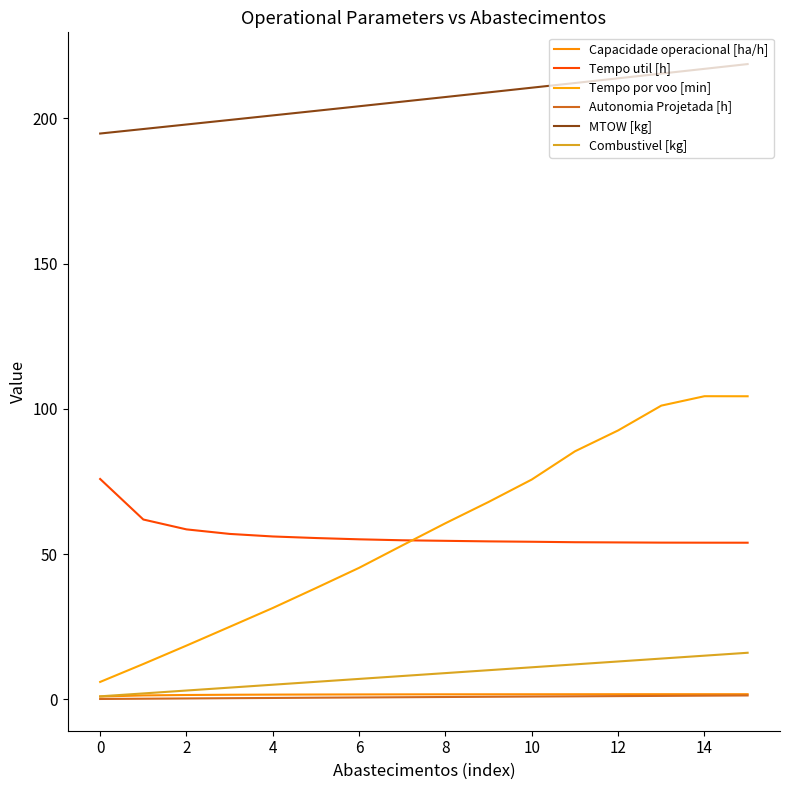

Does the chart display data point markers on the line(s)?

No